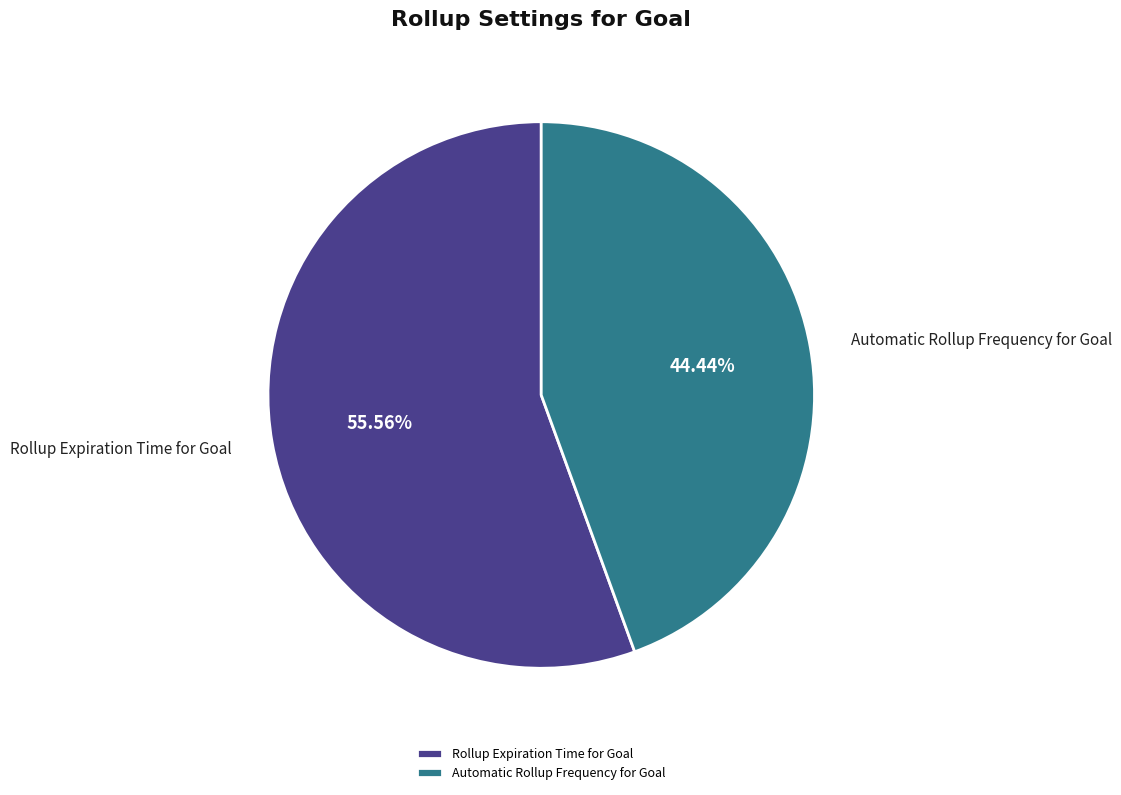

What portion of the pie excludes Automatic Rollup Frequency for Goal?

55.6%